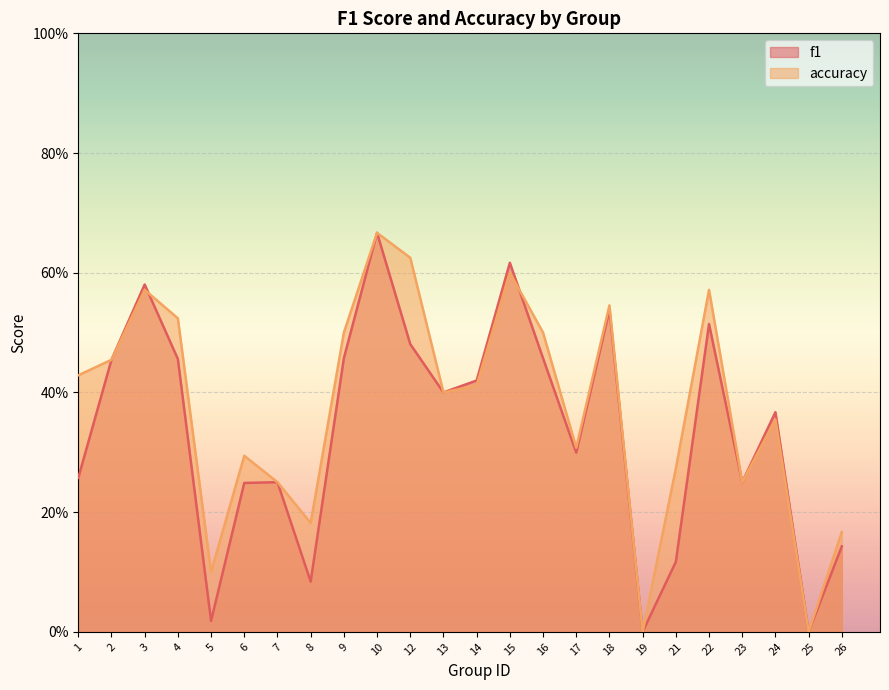

Is the value of accuracy at 12 greater than the value of f1 at 19?

Yes